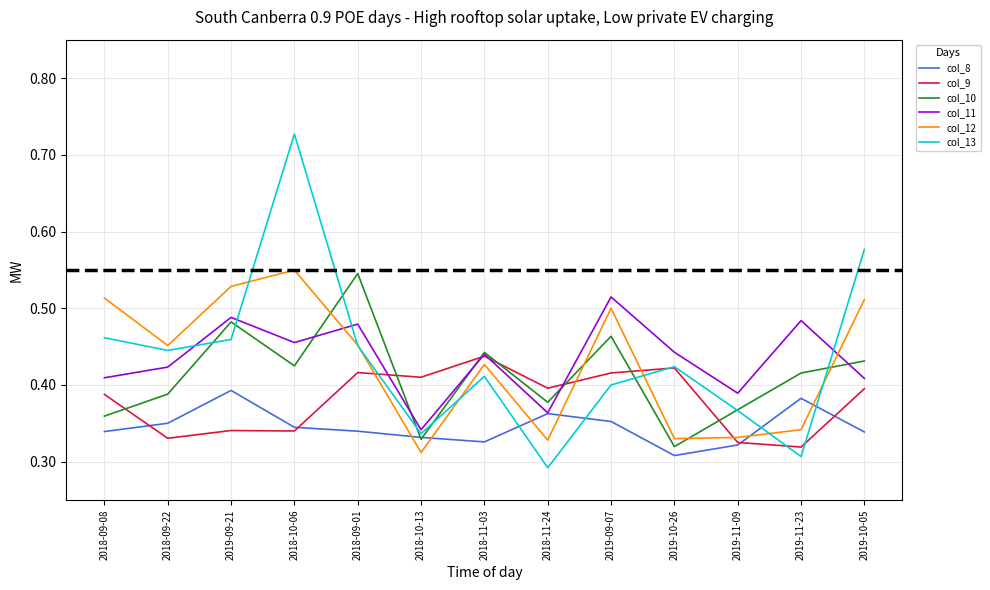

The col_10 series shows 0.4 at 2018-09-22. True or false?

True